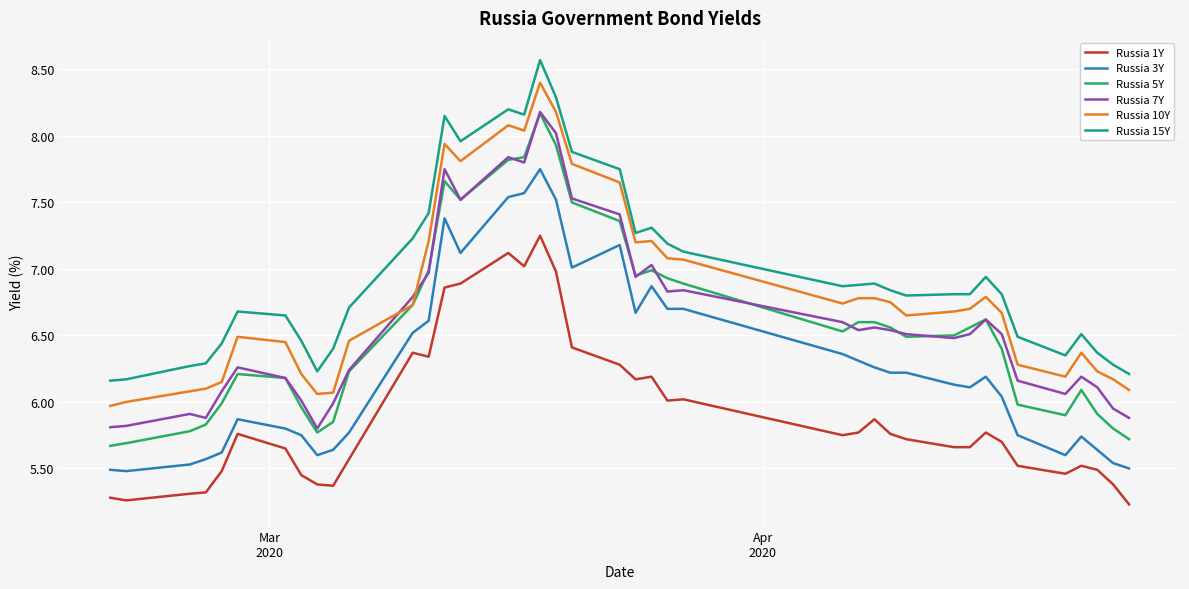

True or false: Russia 15Y and Russia 5Y cross at least once.

False